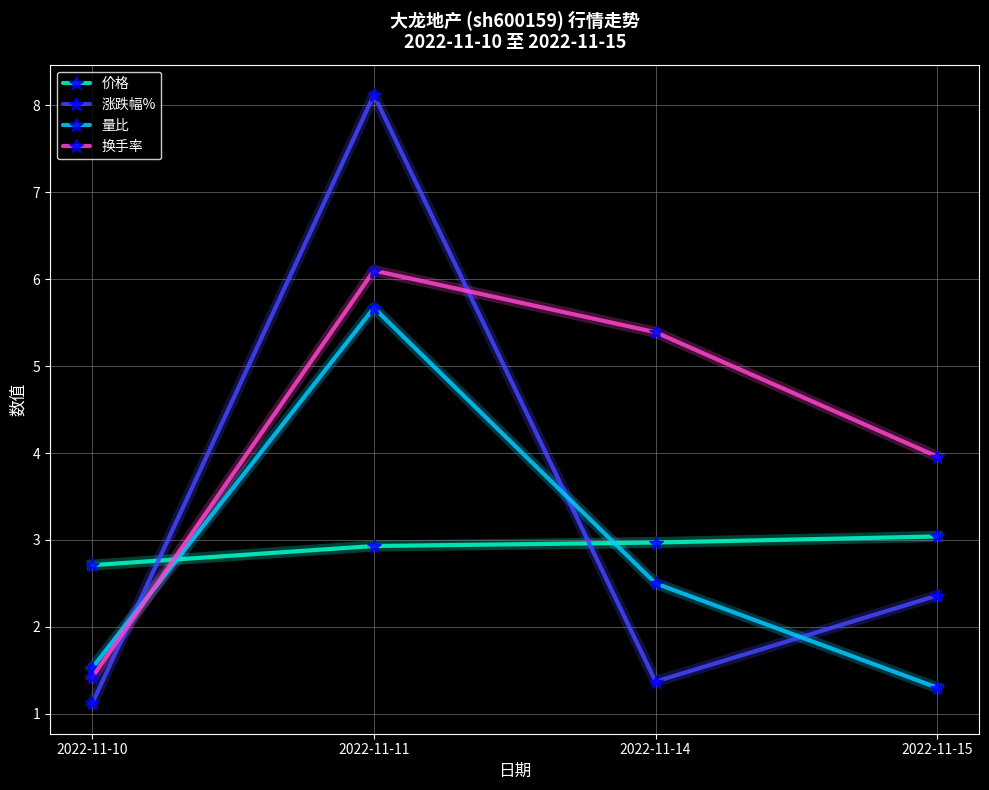

List the series in order of their peak value, highest first.

涨跌幅%, 换手率, 量比, 价格